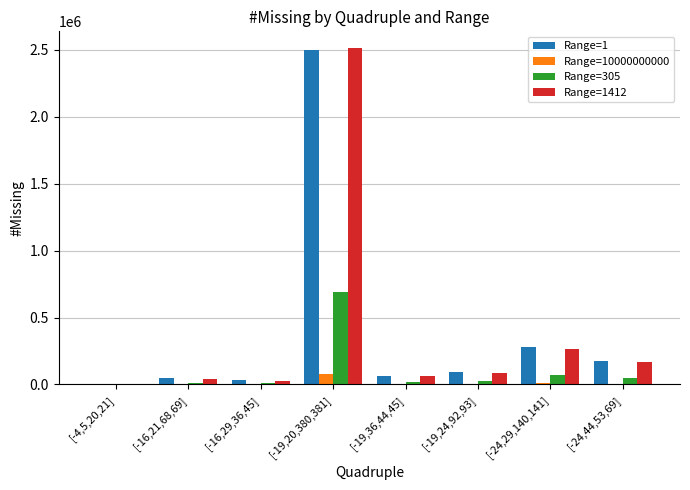

What is the spread (max minus min) of values at [-24,29,140,141]?

271538